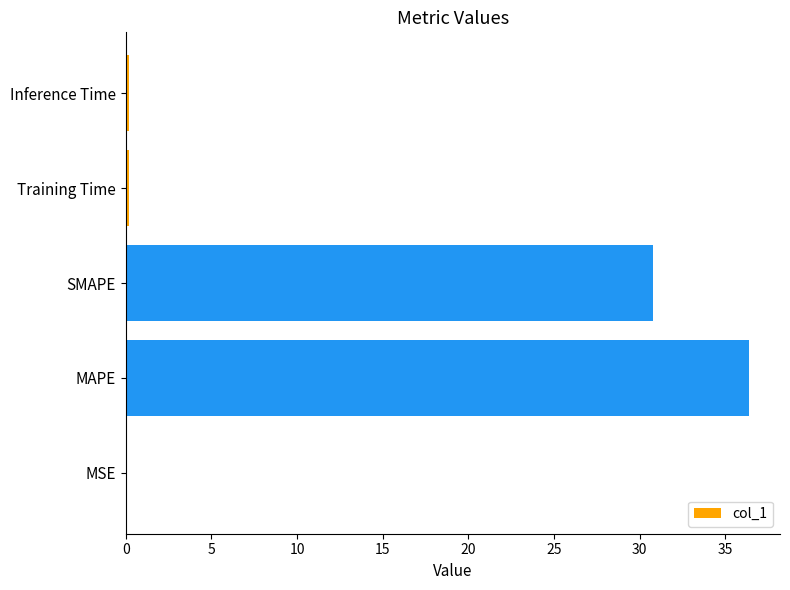

The value at MAPE is 55.5. True or false?

False